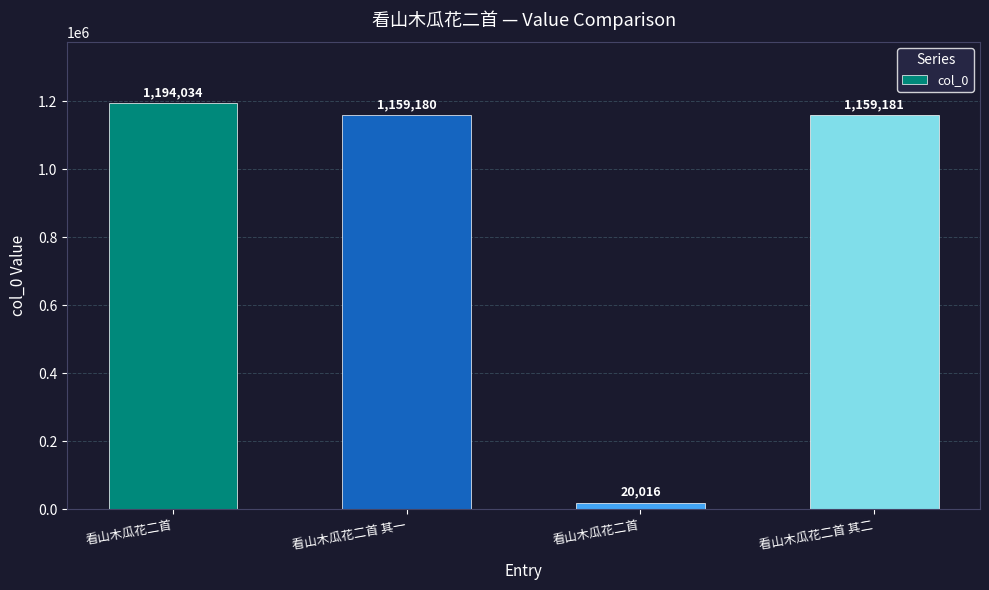

Count the number of data series in this chart.

1